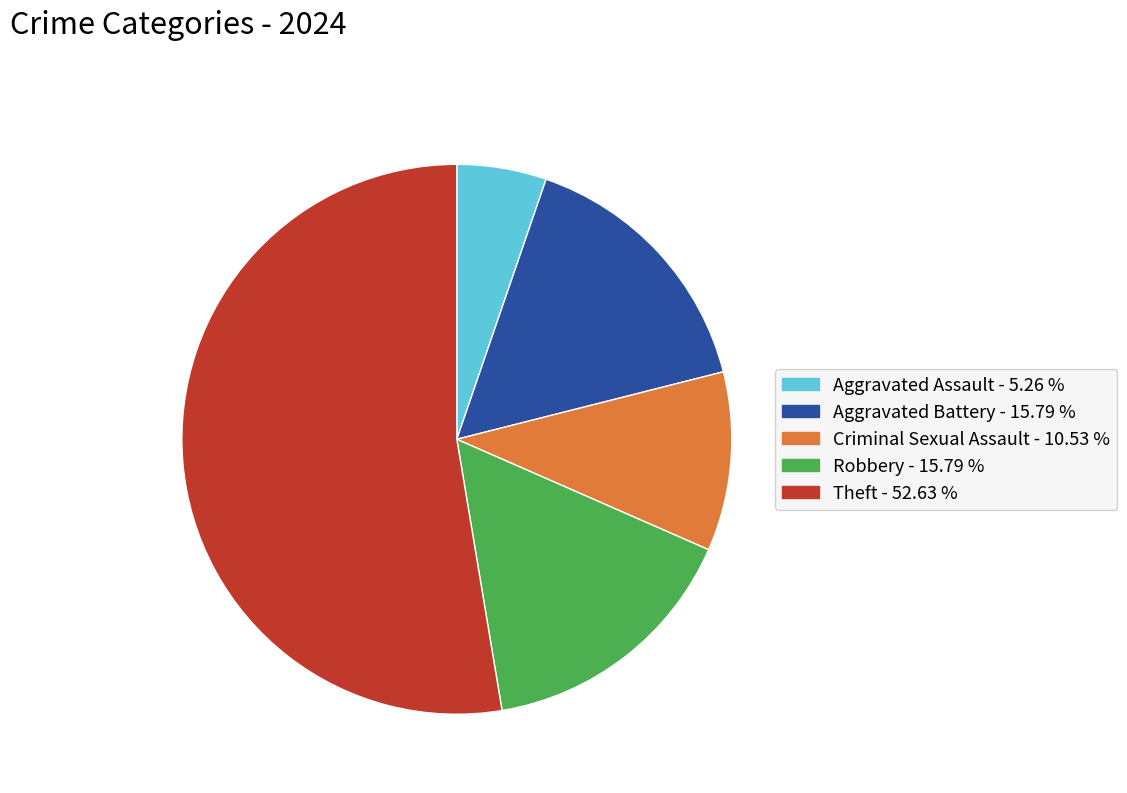

Is there any slice that represents more than half of the pie?

Yes